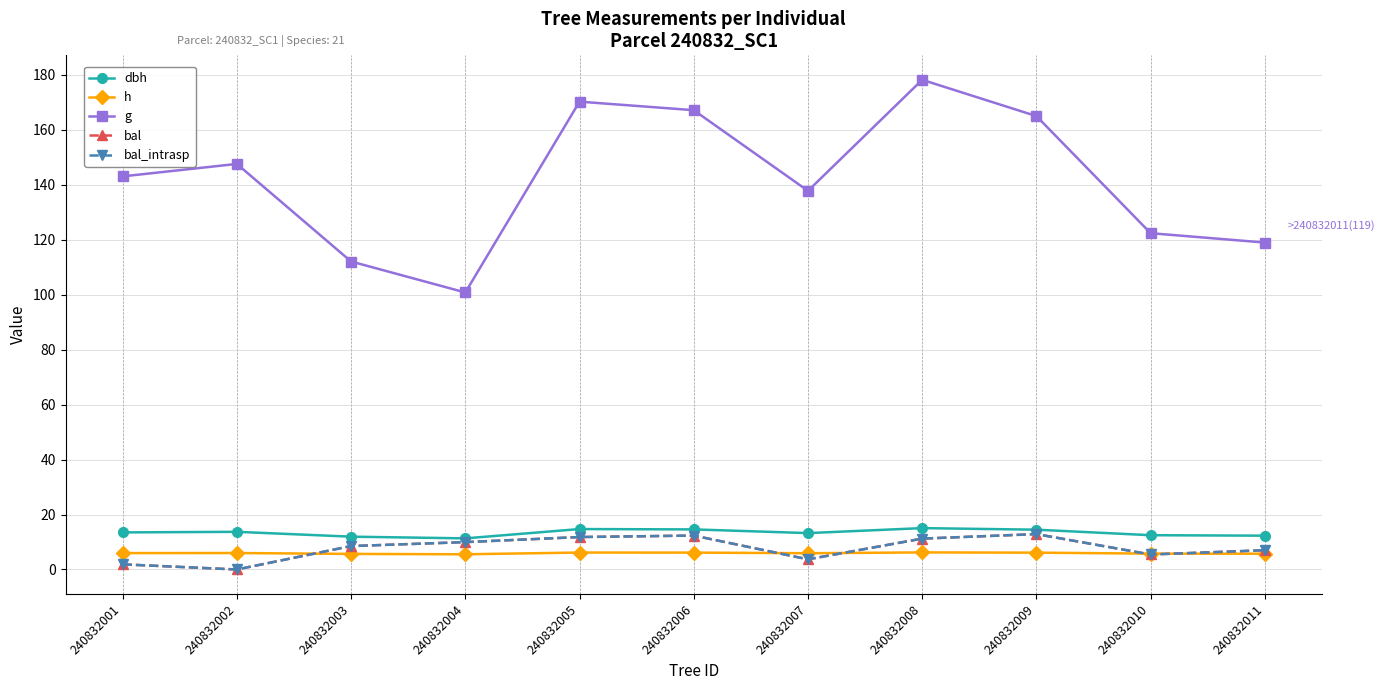

True or false: dbh and bal cross at least once.

False